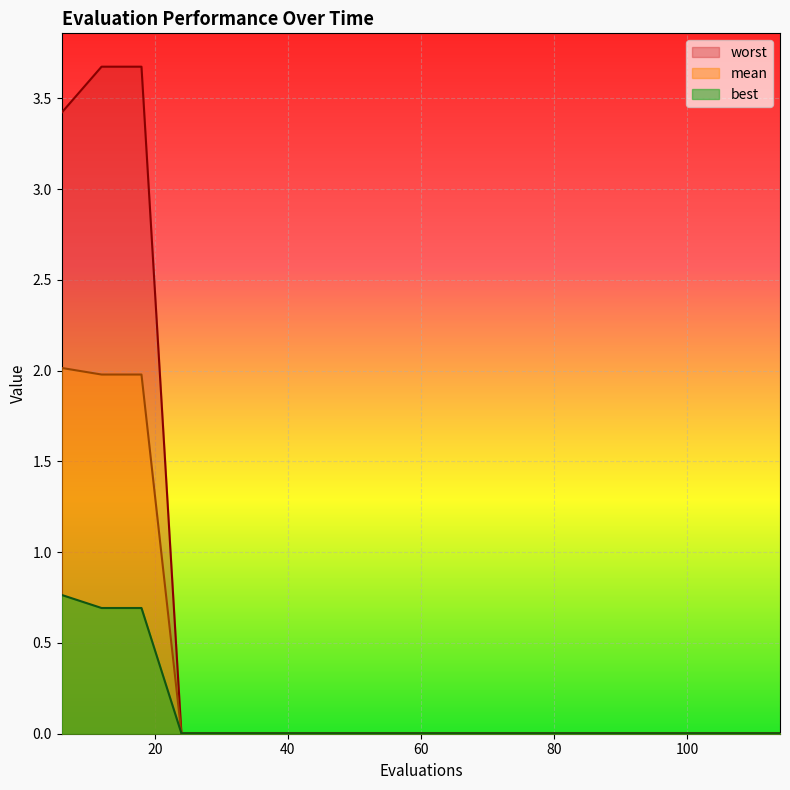

Does the chart display data point markers on the line(s)?

No